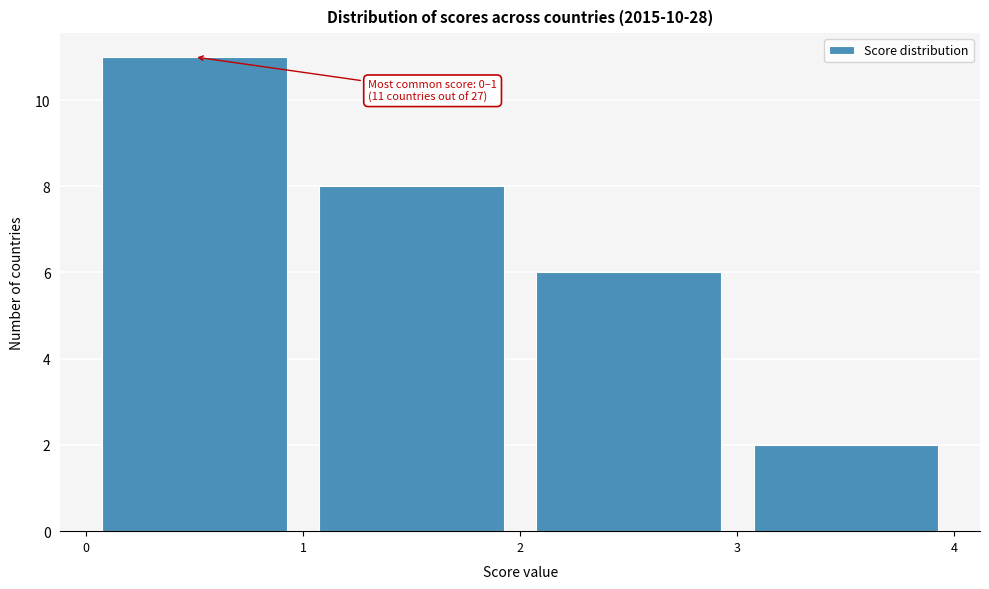

Which range on the x-axis has the tallest bar?

0 to 1